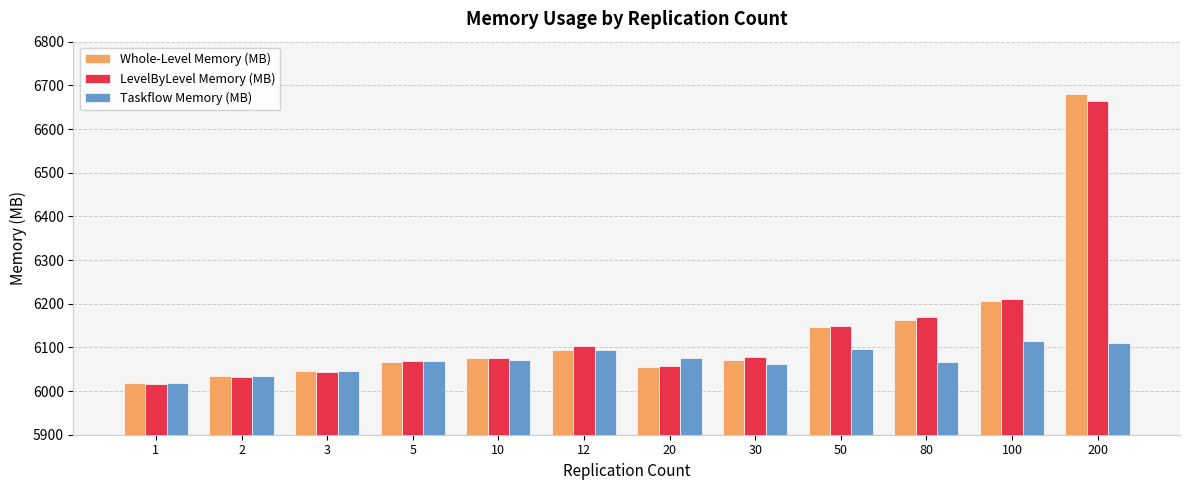

What is the difference between the highest and lowest values at 200?

570.9